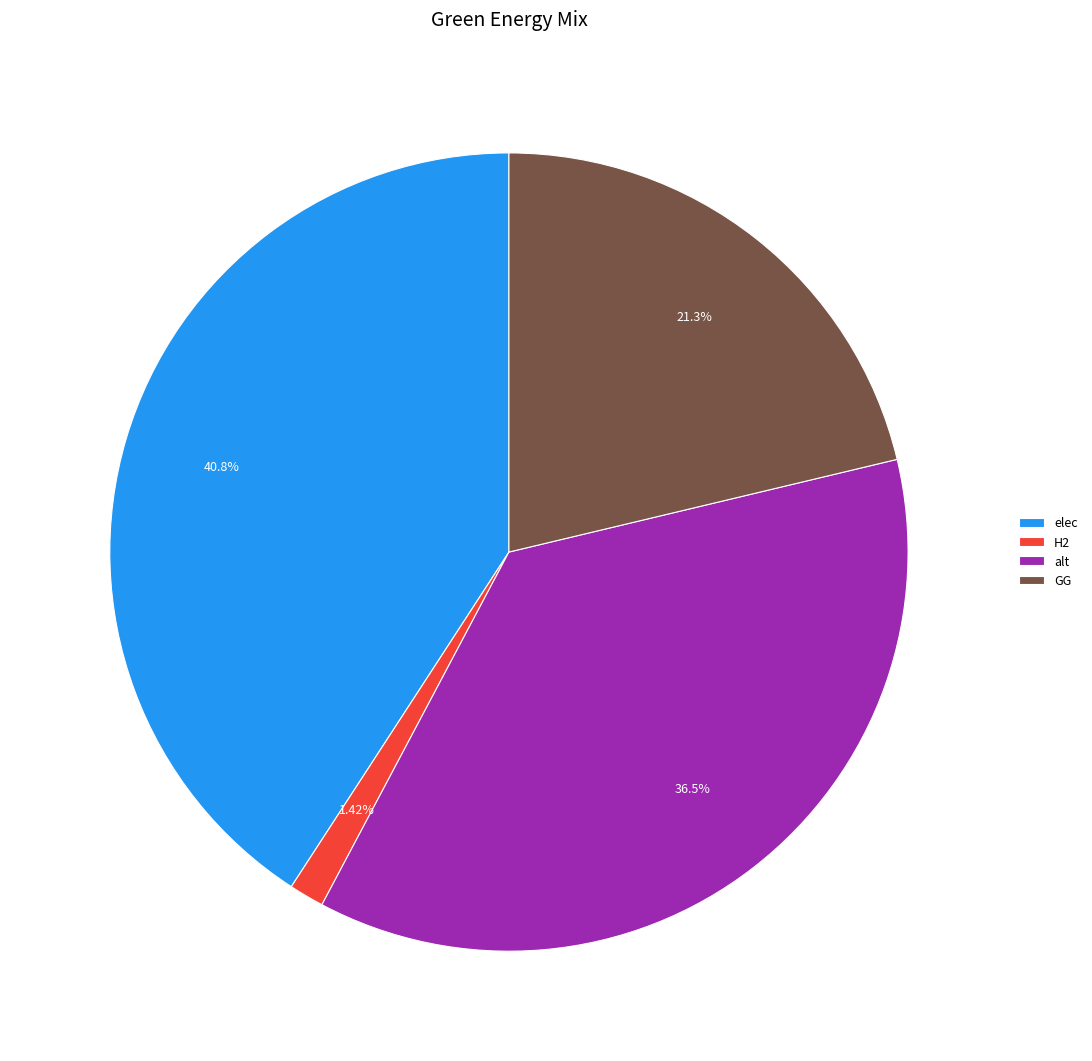

Is there a majority slice in this chart?

No